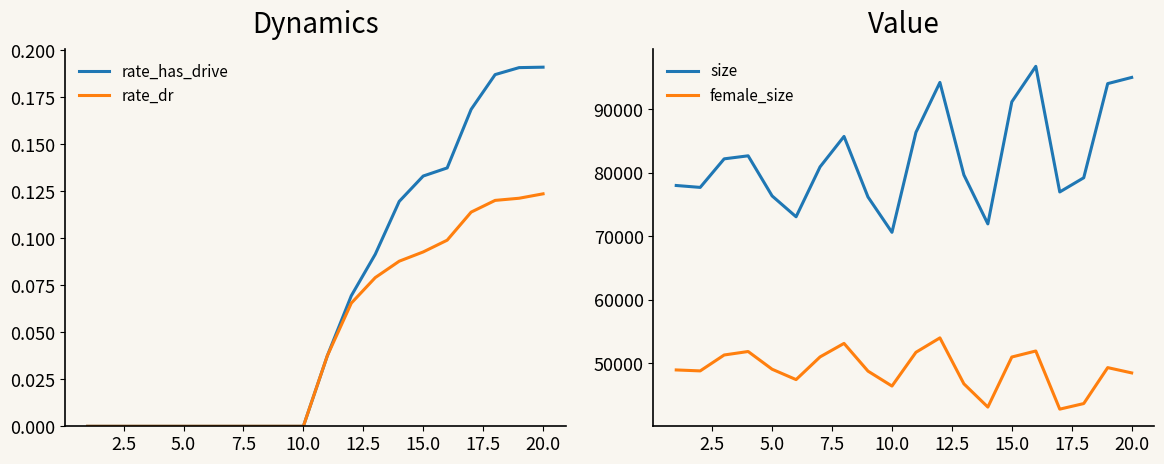

How many data points in female_size are above 49076?

9